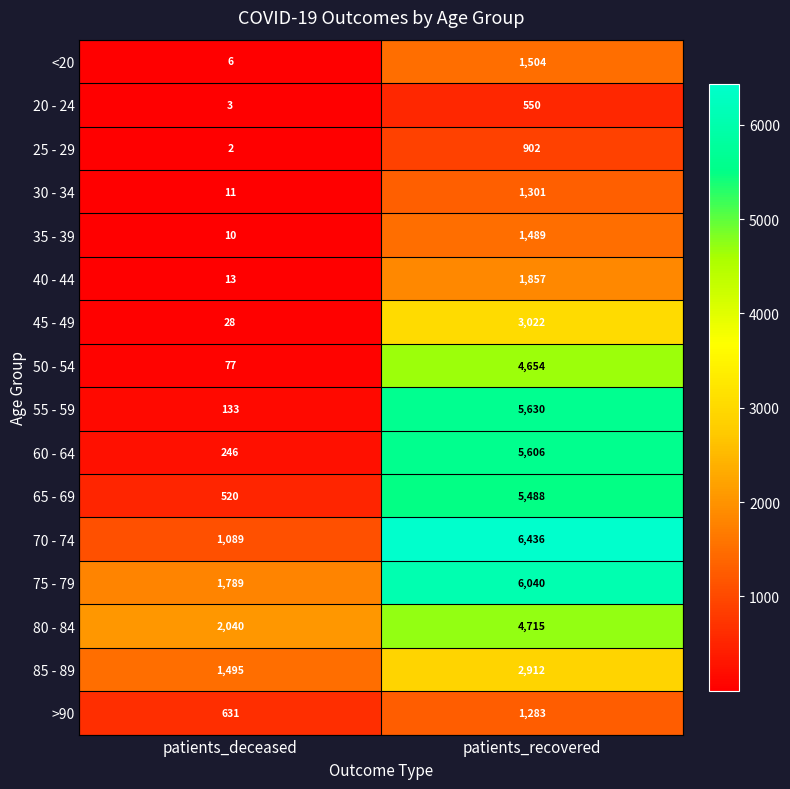

What is the total value across all series at patients_deceased?

8093